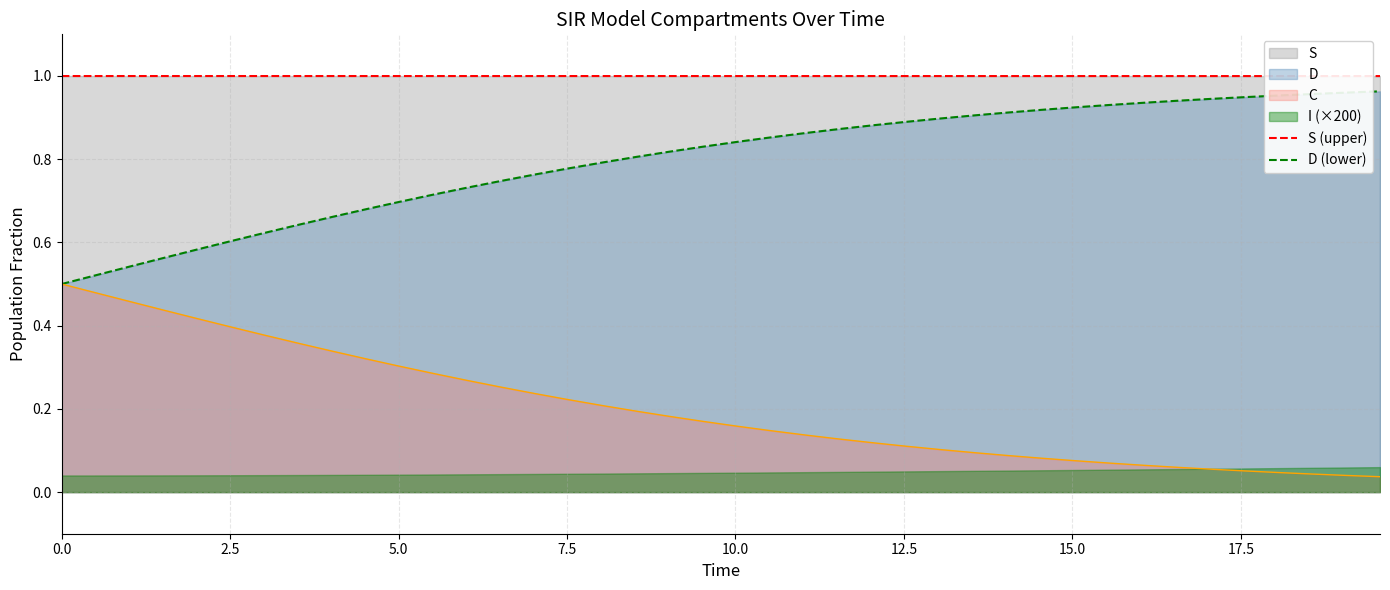

Does the chart display data point markers on the line(s)?

No